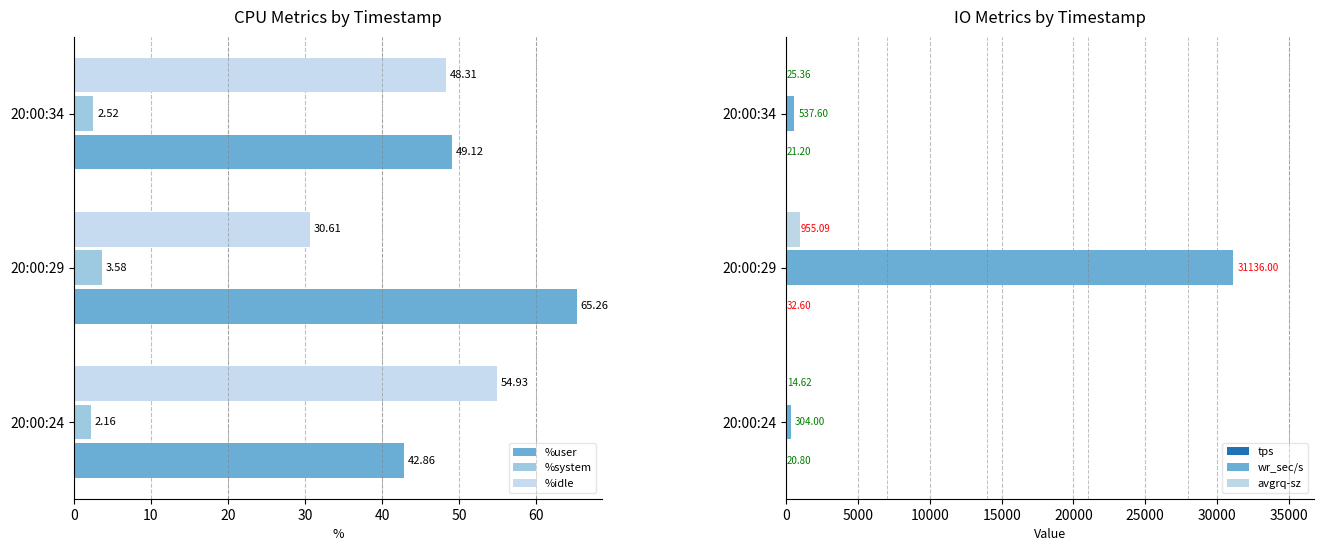

What is the sum of the %idle values at 20:00:29 and 20:00:24?

85.5